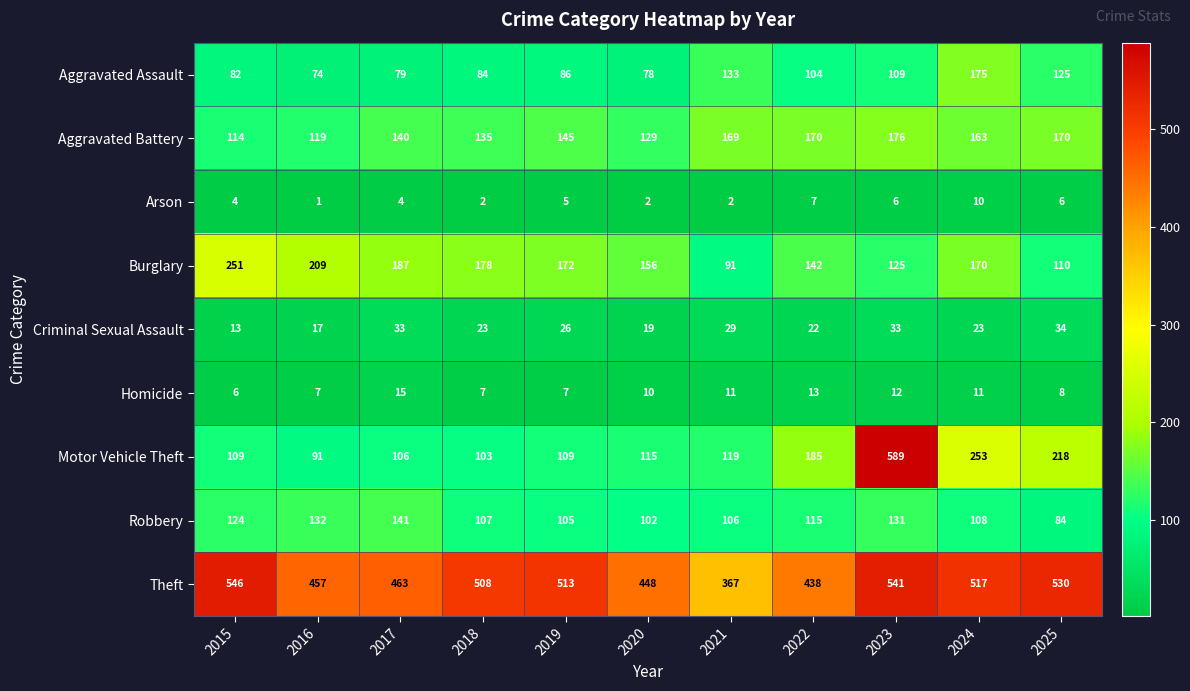

Which label corresponds to the smallest value in the chart?

2016